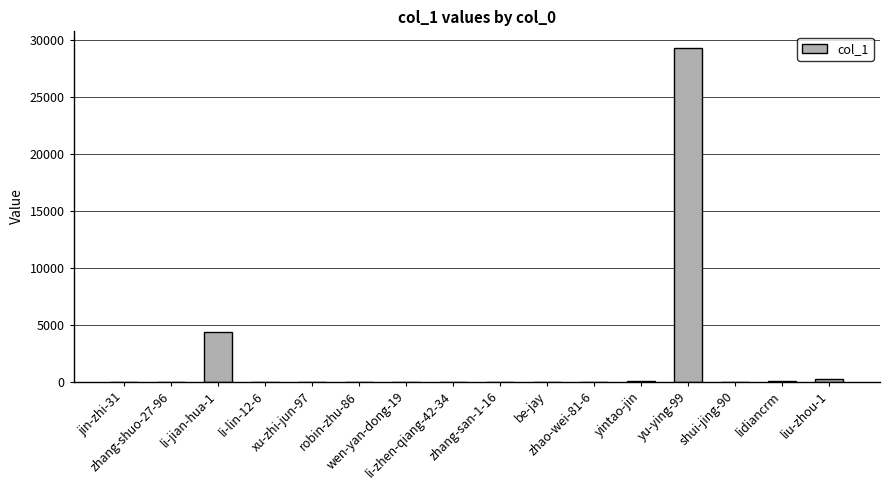

How many series are shown in this chart?

1